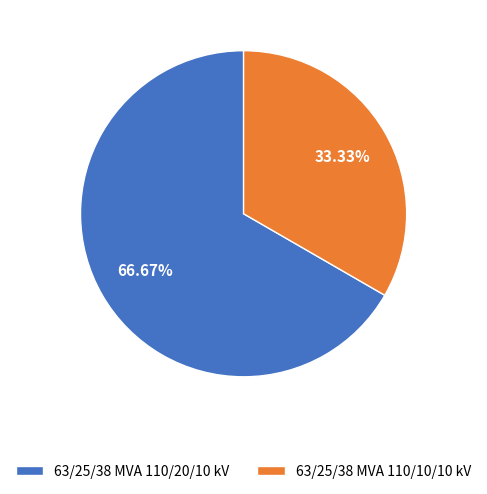

To the nearest percent, what is the combined percentage of 63/25/38 MVA 110/20/10 kV and 63/25/38 MVA 110/10/10 kV?

100%